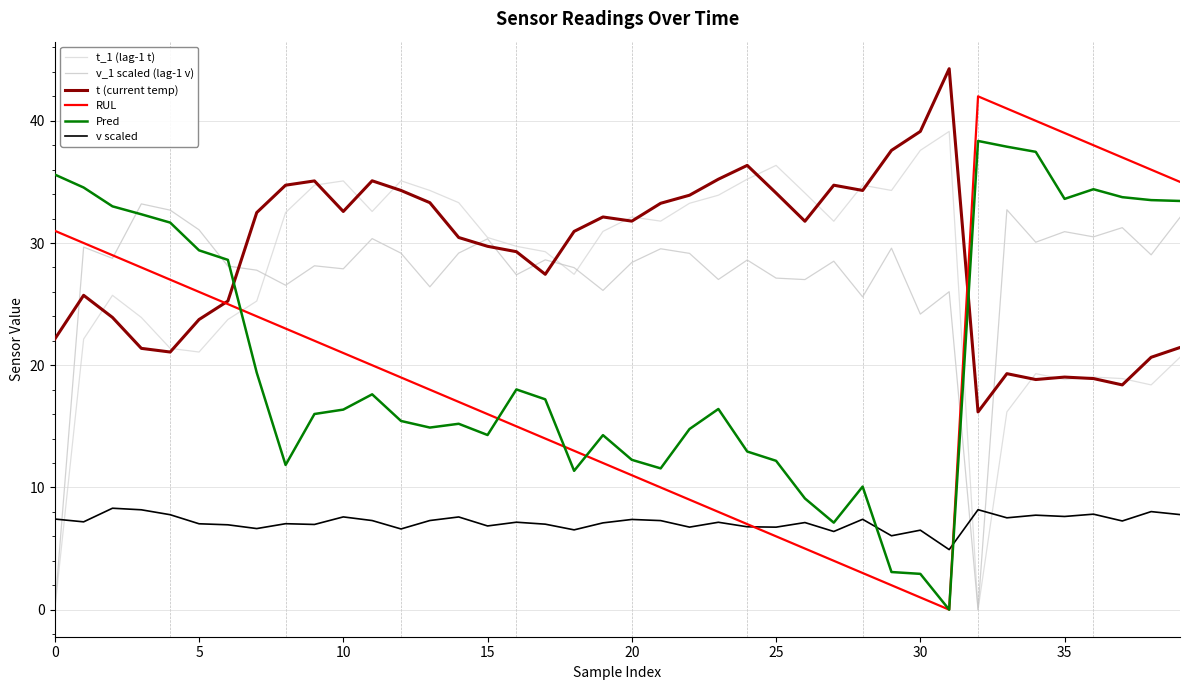

Does the chart display data point markers on the line(s)?

No